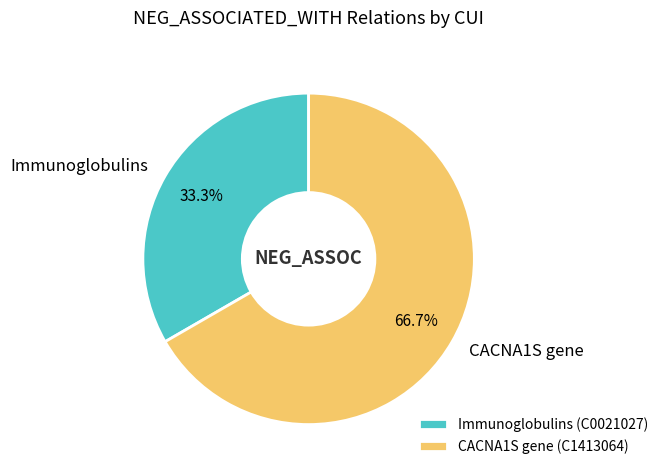

Do CACNA1S gene and Immunoglobulins together represent more than half of the pie?

Yes